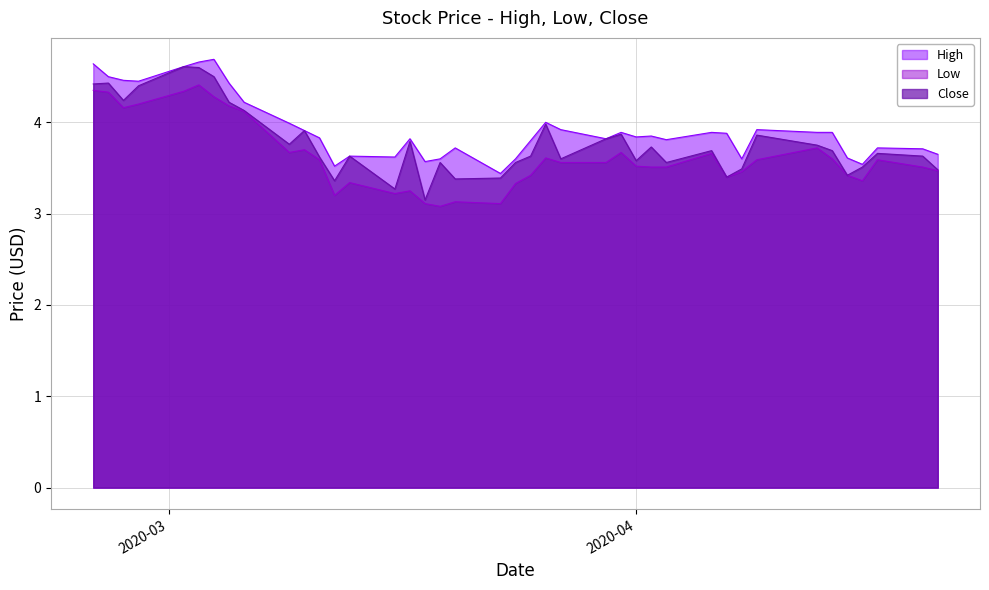

Which series has the largest total across all categories?

High